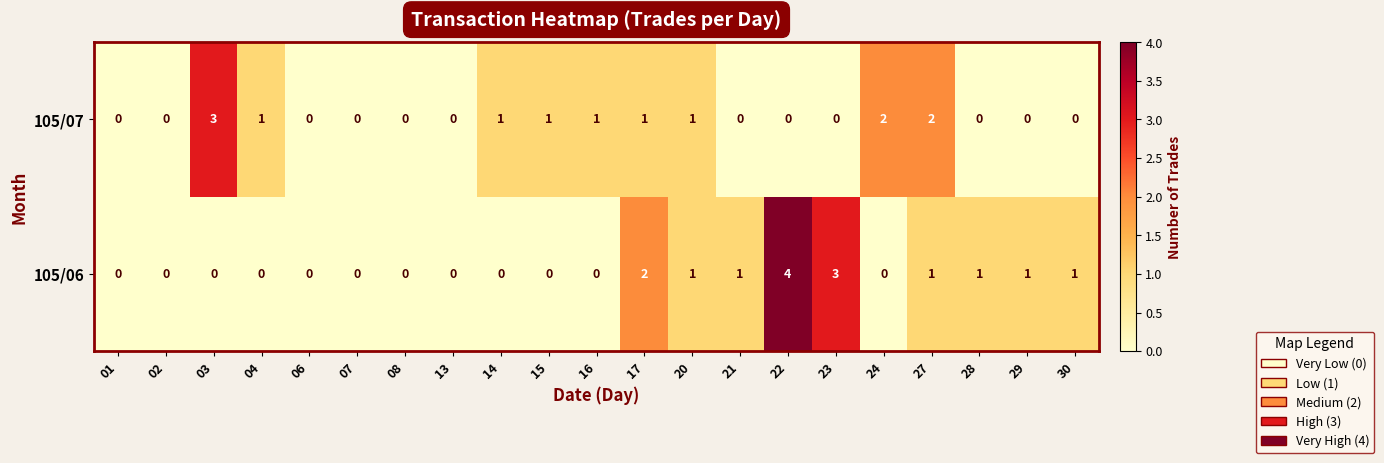

The value of 105/06 at 24 is -2. True or false?

False